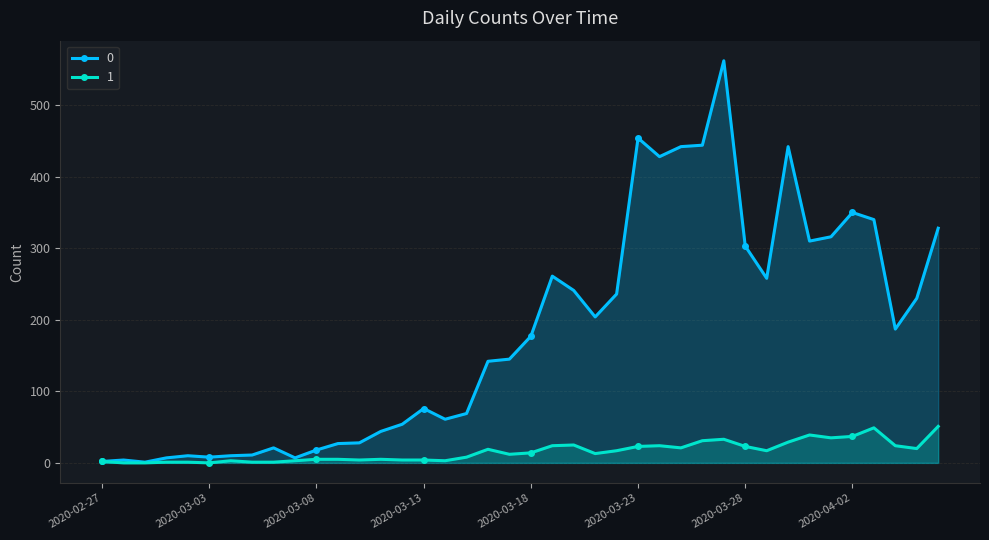

What is the sum of the 1 values at 2020-03-14 and 2020-04-02?

40